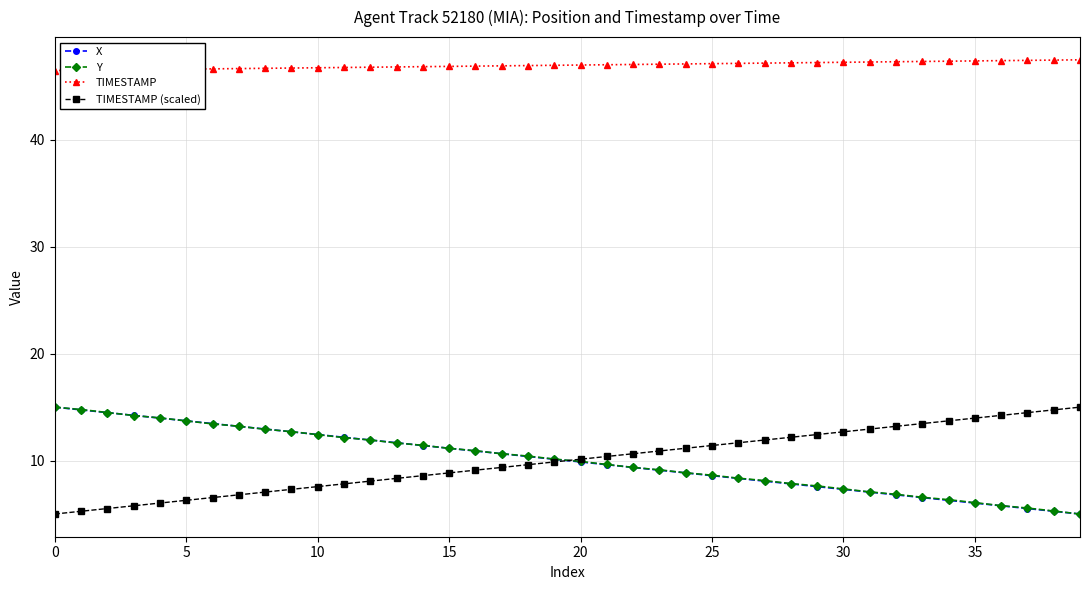

True or false: TIMESTAMP and Y cross at least once.

False